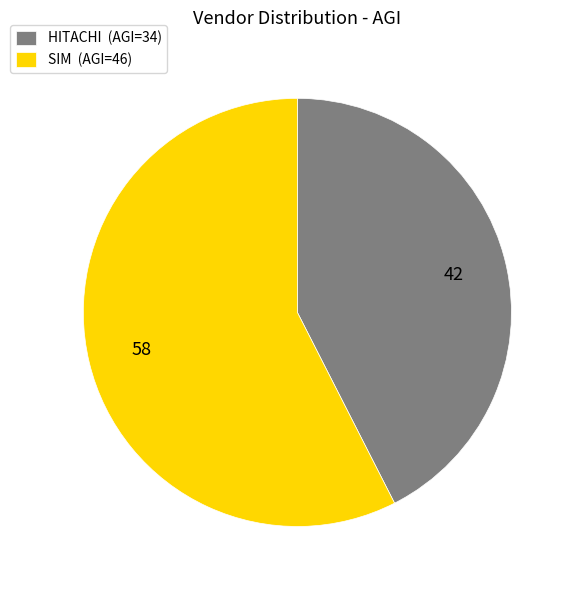

What is the ratio of the value at SIM (AGI=46) to the value at HITACHI (AGI=34)?

1.4